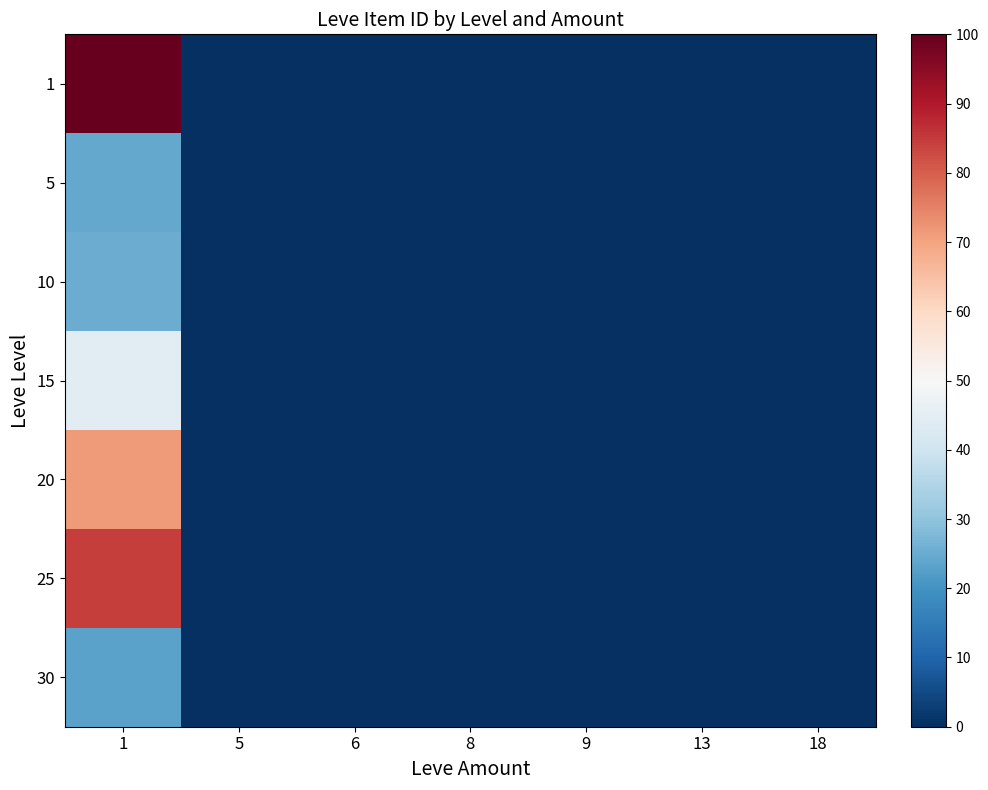

Reading left to right, transcribe all the data shown in this chart.

row_0: 100.0	0.0	0.0	0.0	0.0	0.0	0.0
row_1: 24.4	0.0	0.0	0.0	0.0	0.0	0.0
row_2: 25.0	0.0	0.0	0.0	0.0	0.0	0.0
row_3: 44.9	0.0	0.0	0.0	0.0	0.0	0.0
row_4: 71.5	0.0	0.0	0.0	0.0	0.0	0.0
row_5: 84.5	0.0	0.0	0.0	0.0	0.0	0.0
row_6: 23.3	0.0	0.0	0.0	0.0	0.0	0.0